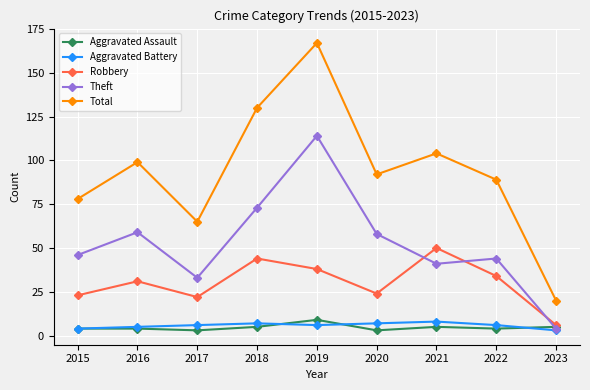

The Robbery series shows 24 at 2020. True or false?

True